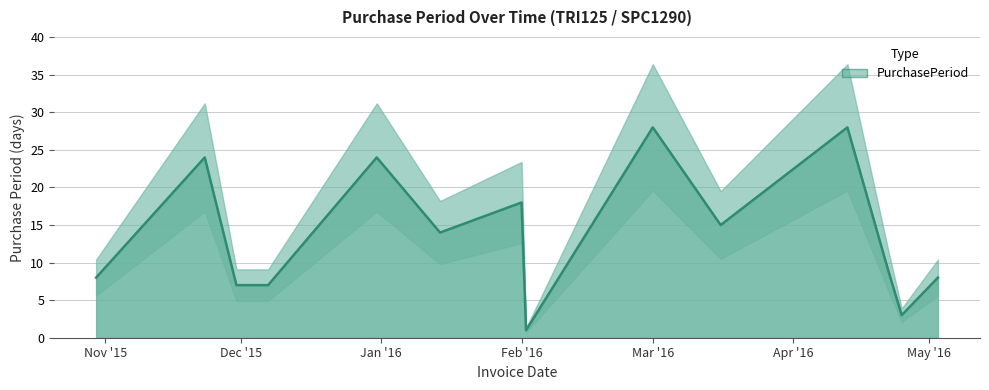

What position from the left is 2015-12-07?

4